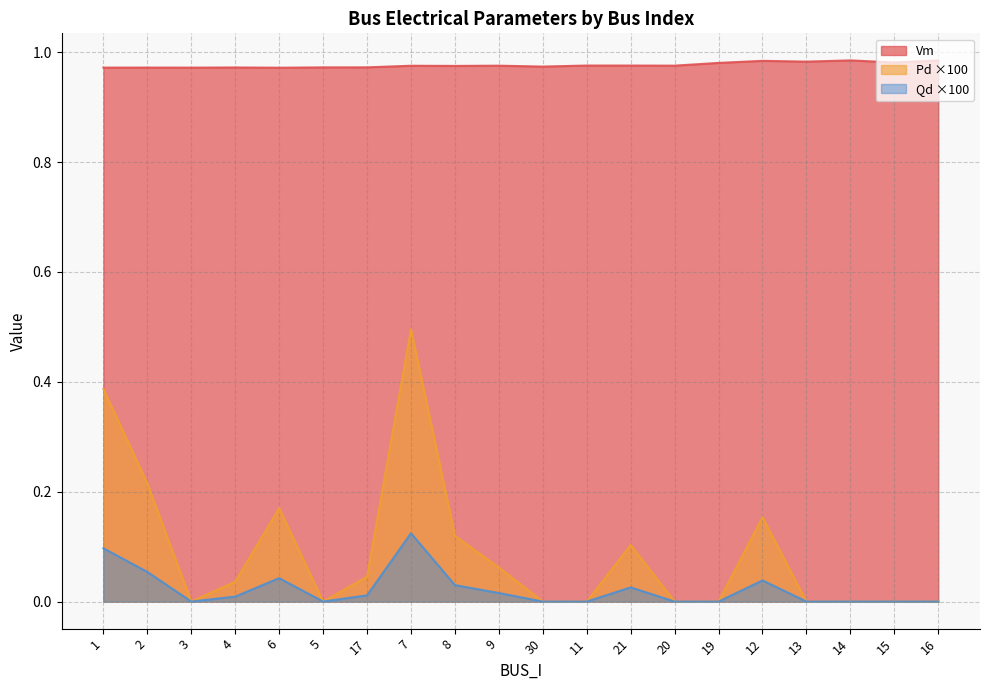

List the series in order of their peak value, lowest first.

Qd ×100, Pd ×100, Vm